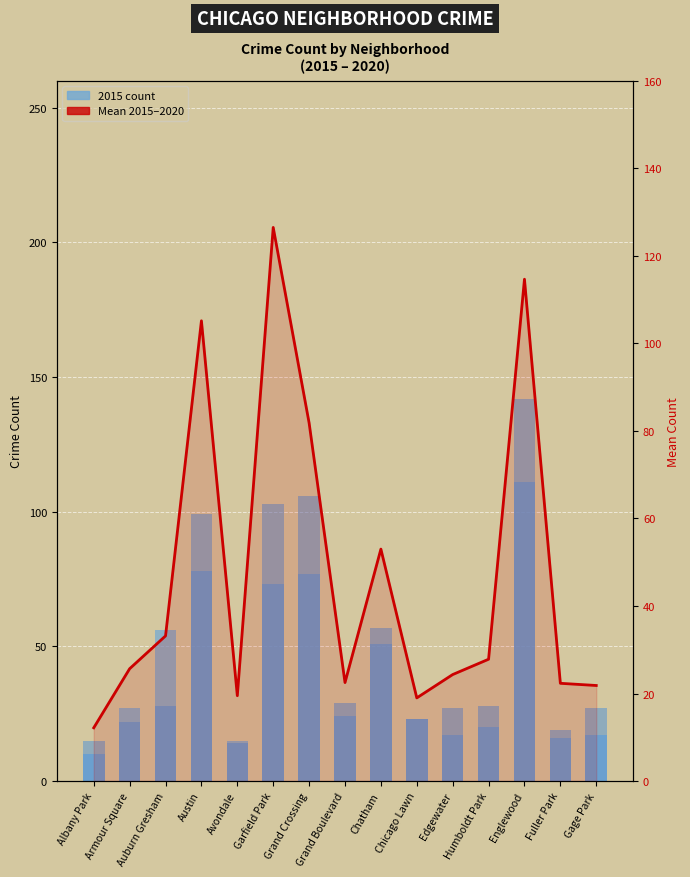

What is the label of the 1st bar from the right?

Gage Park